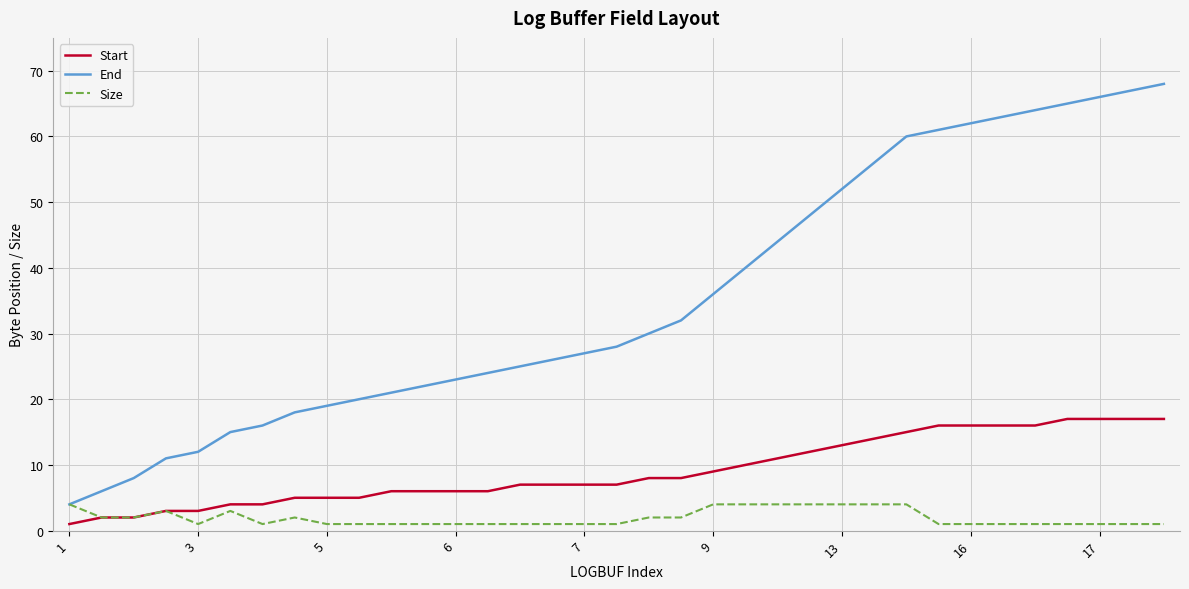

List the series in order of their overall mean, lowest first.

Size, Start, End